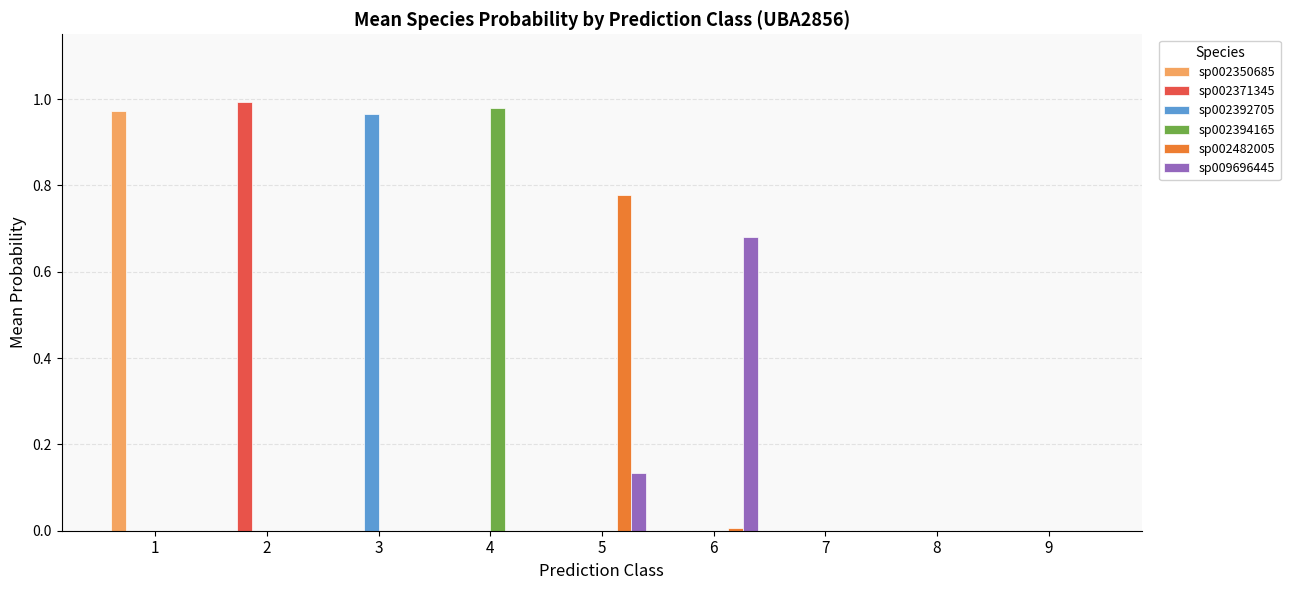

Does the chart contain stacked bars?

No